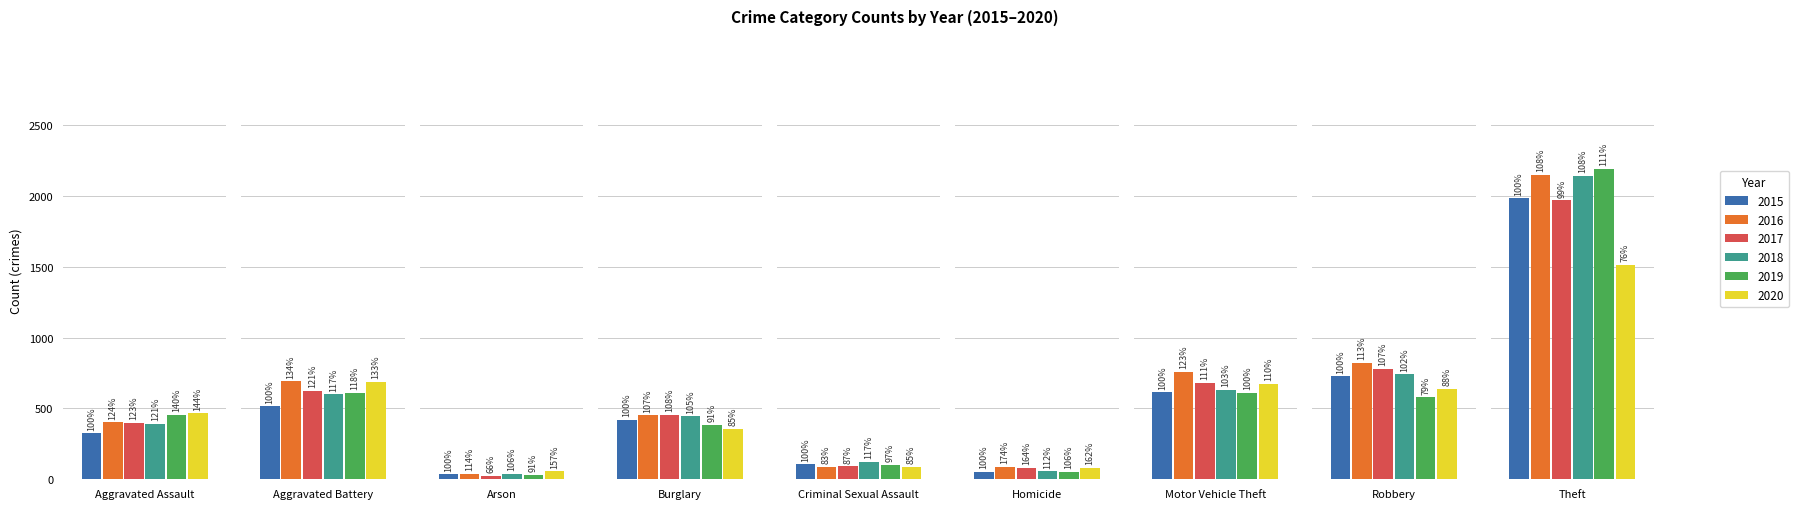

How many values in the 2019 series are below 452?

4